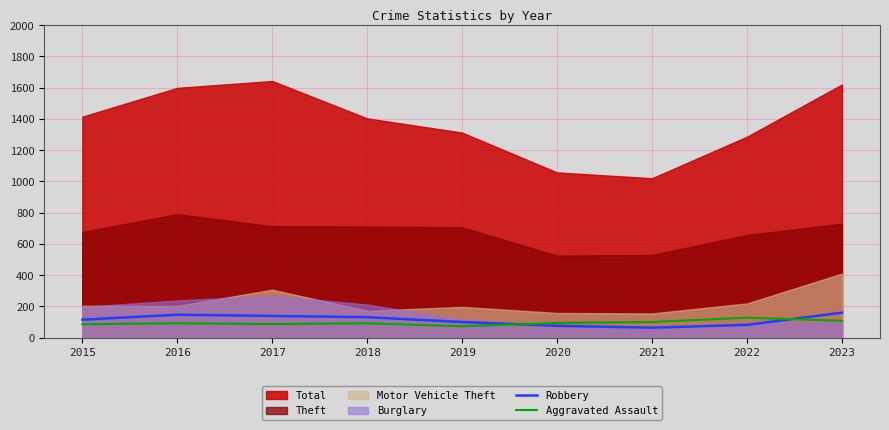

At how many categories does at least one series exceed 86?

9